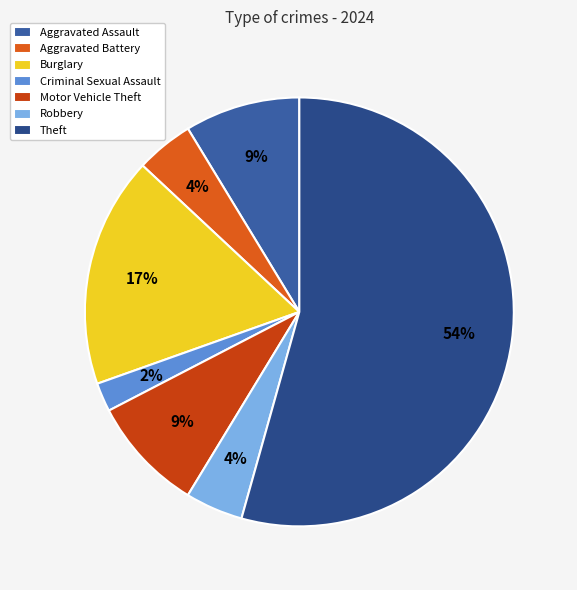

How many slices are in this pie chart?

7